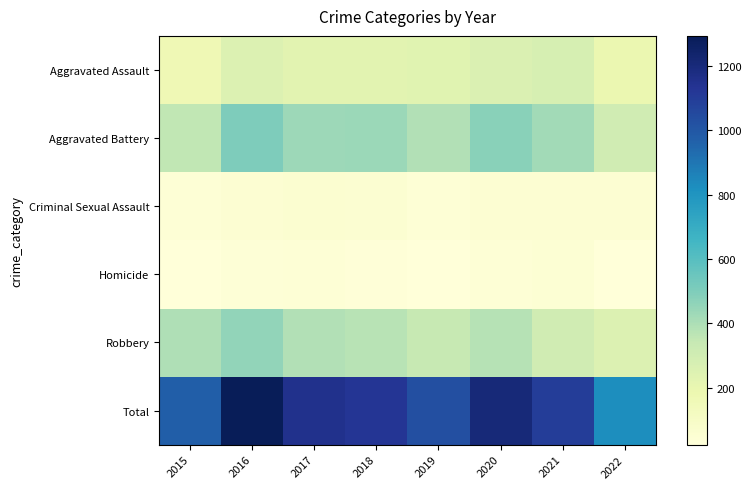

How many series are shown in this chart?

6